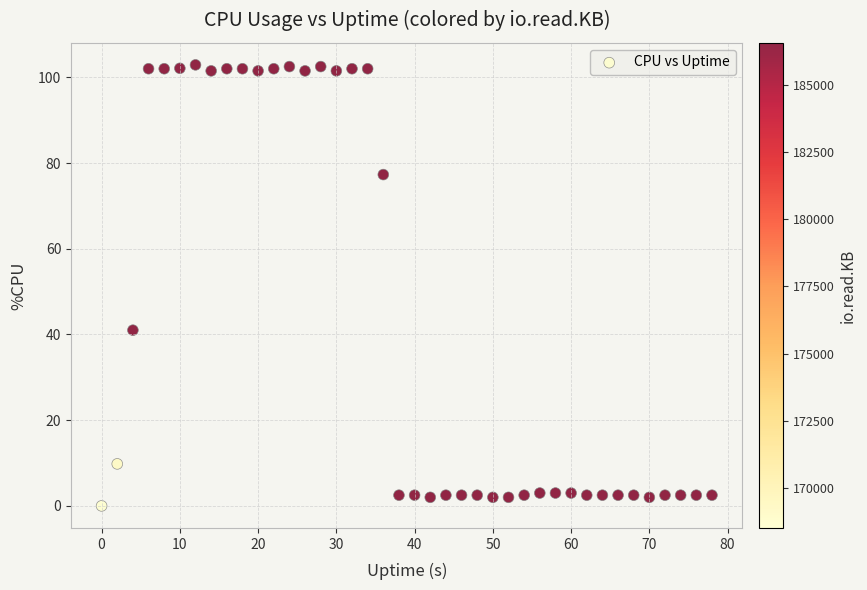

What Y value in the scatter plot is closest to 51?

41.0